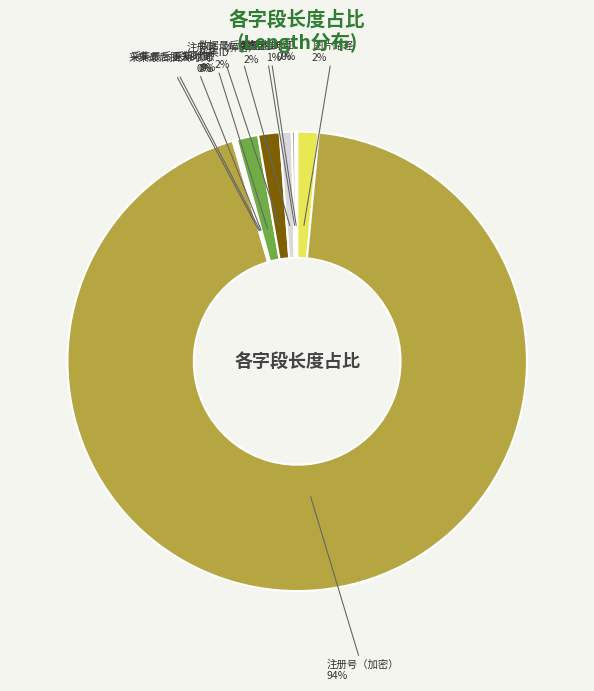

True or false: 注册号（加密） accounts for 94% of the total.

True